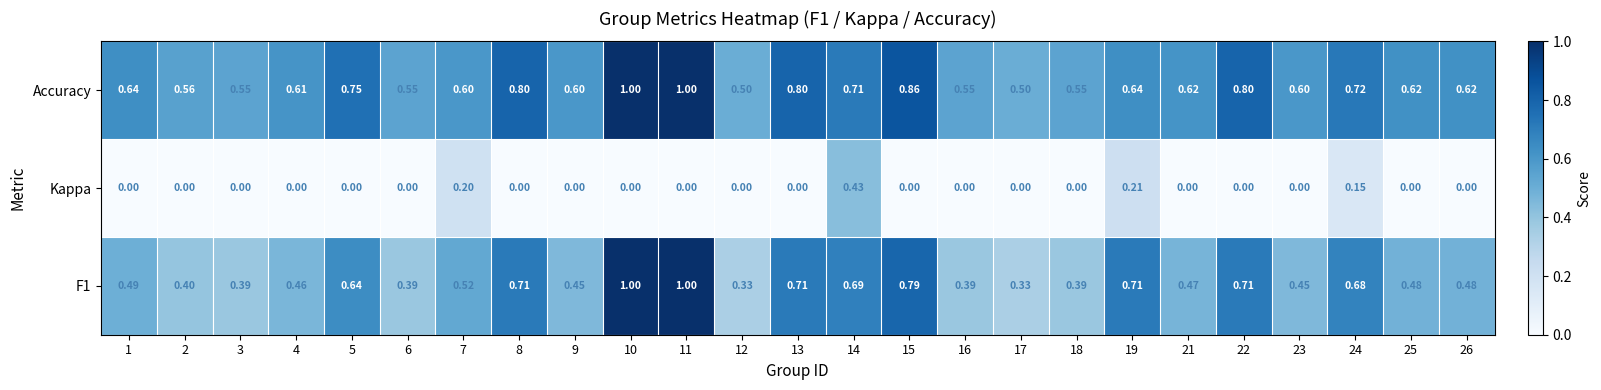

What is the maximum value shown in the chart?

1.0